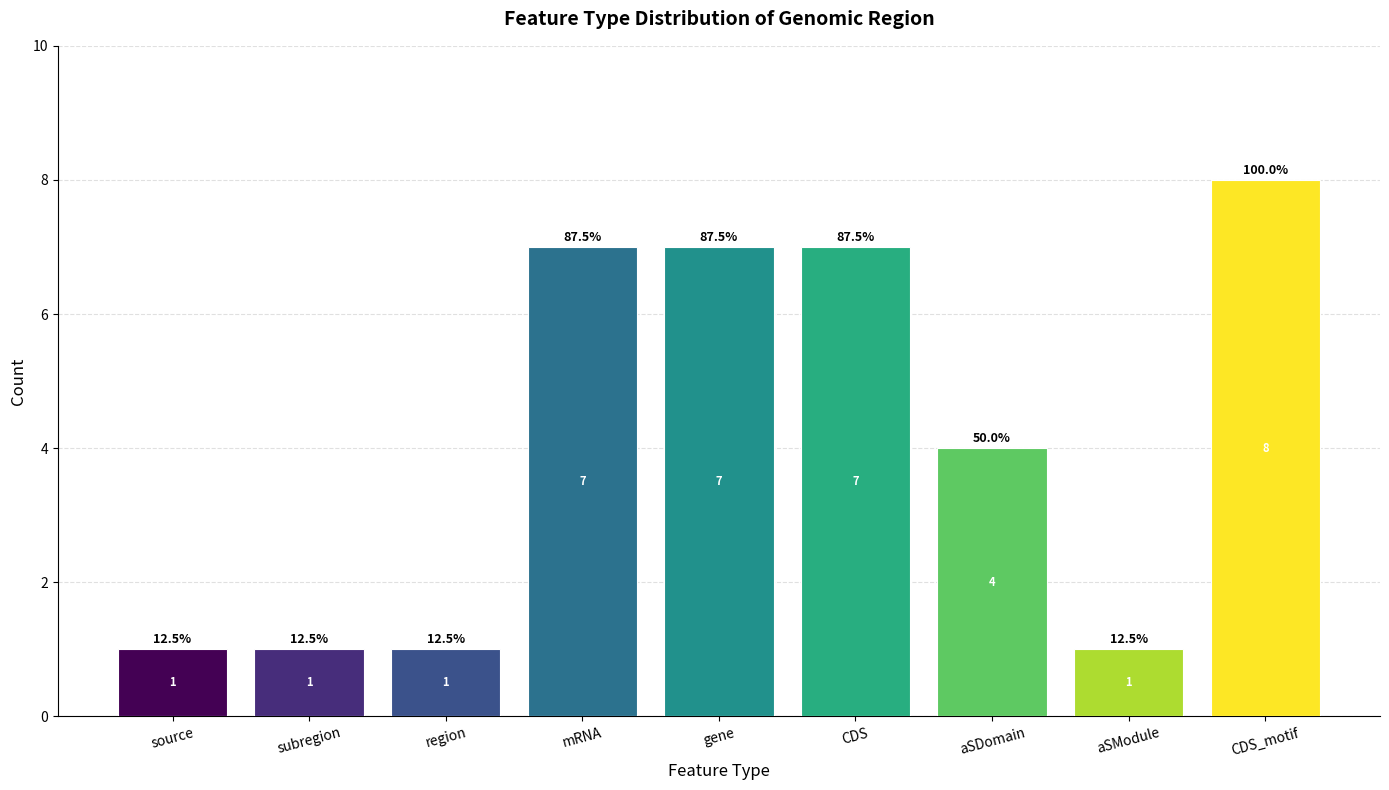

Between CDS and subregion, which is larger?

CDS